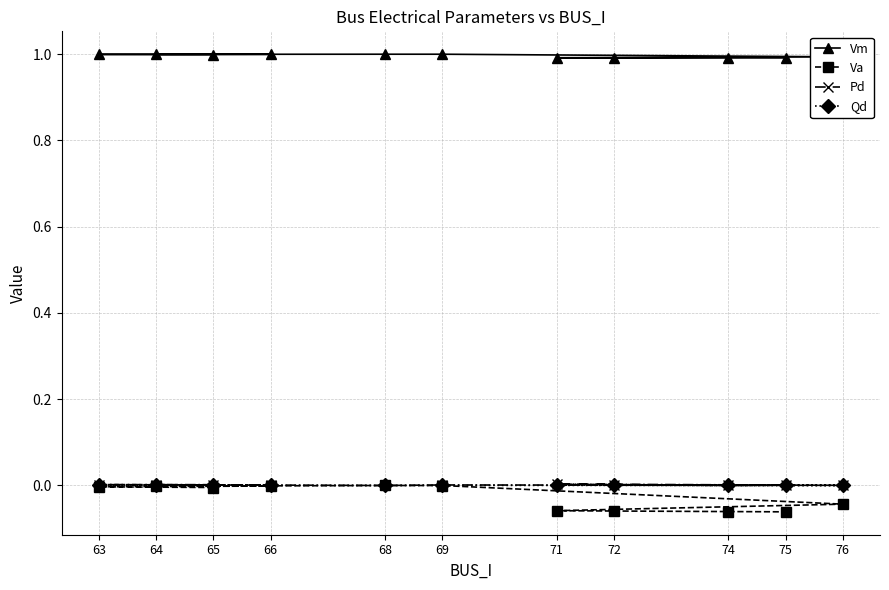

Which has a higher value, 76 or 64?

64